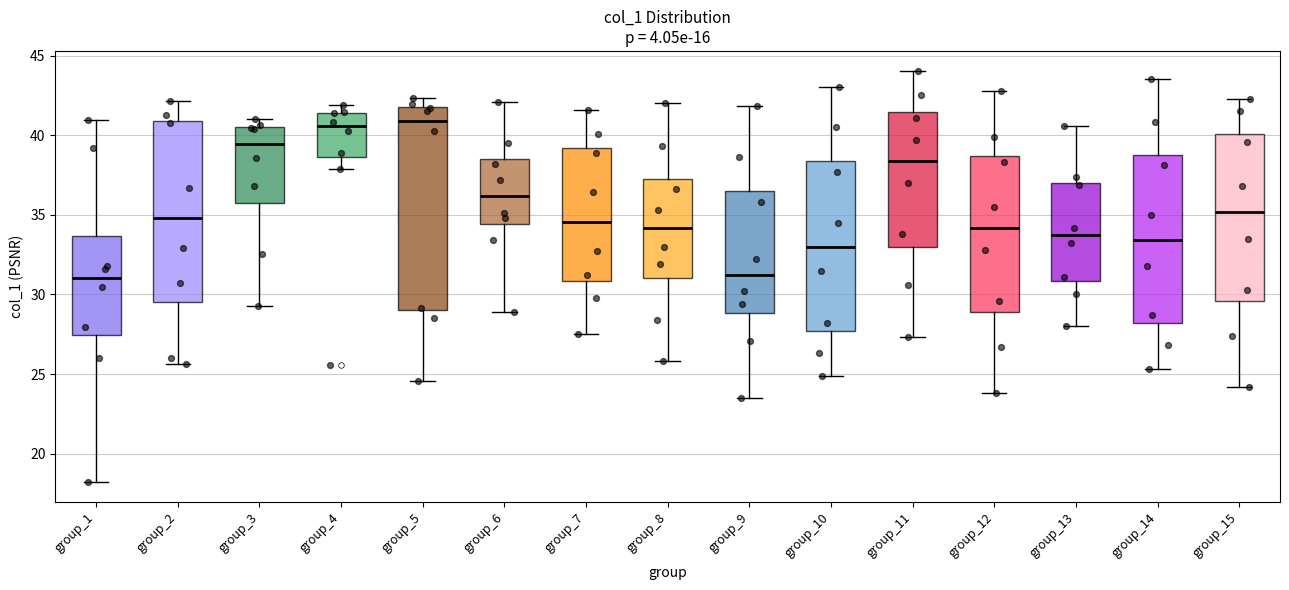

Reading left to right, transcribe this box plot: for each box, give where its median line is, the range the box spans, and where its two whiskers end, as read against the y-axis. The values are not printed on the chart, so give them approximately, as read against the axis.

group_1: median 31.0, box 27.5 to 33.5, whiskers 18.0 to 41.0
group_2: median 35.0, box 29.5 to 41.0, whiskers 25.5 to 42.0
group_3: median 39.5, box 36.0 to 40.5, whiskers 29.5 to 41.0
group_4: median 40.5, box 38.5 to 41.5, whiskers 38.0 to 42.0
group_5: median 41.0, box 29.0 to 42.0, whiskers 24.5 to 42.5
group_6: median 36.0, box 34.5 to 38.5, whiskers 29.0 to 42.0
group_7: median 34.5, box 31.0 to 39.0, whiskers 27.5 to 41.5
group_8: median 34.0, box 31.0 to 37.5, whiskers 26.0 to 42.0
group_9: median 31.0, box 29.0 to 36.5, whiskers 23.5 to 42.0
group_10: median 33.0, box 27.5 to 38.5, whiskers 25.0 to 43.0
group_11: median 38.5, box 33.0 to 41.5, whiskers 27.5 to 44.0
group_12: median 34.0, box 29.0 to 38.5, whiskers 24.0 to 43.0
group_13: median 33.5, box 31.0 to 37.0, whiskers 28.0 to 40.5
group_14: median 33.5, box 28.0 to 39.0, whiskers 25.5 to 43.5
group_15: median 35.0, box 29.5 to 40.0, whiskers 24.0 to 42.5